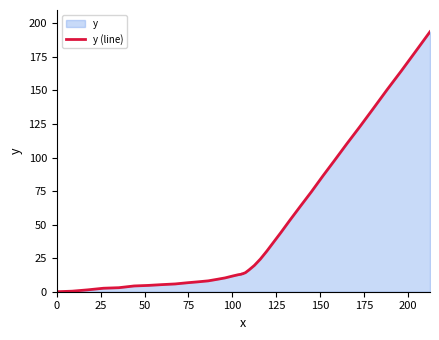

What is the greatest value displayed?

193.8